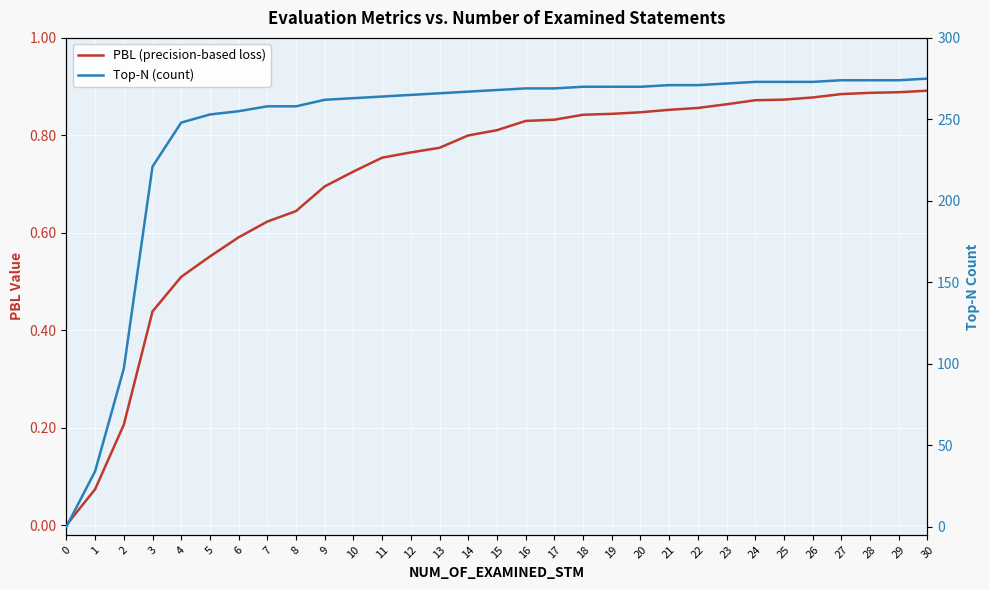

What is the total value across all series at 3?

221.4